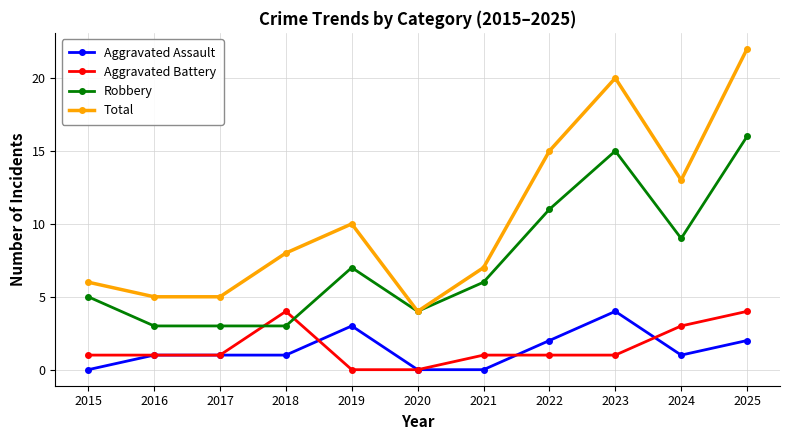

Which category has the highest value across all series?

2025